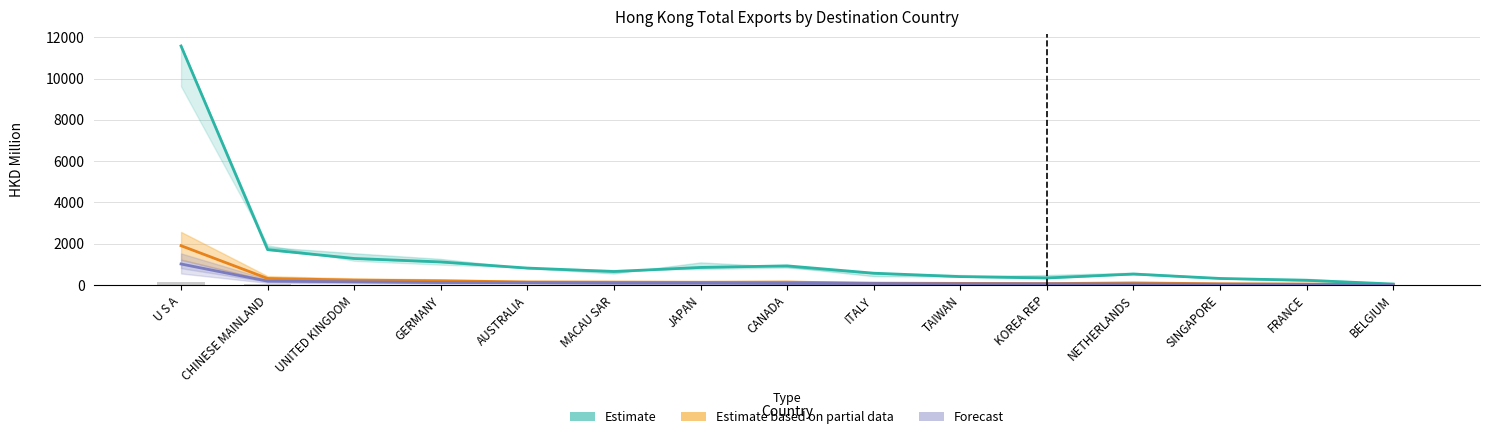

Rank the series by their maximum value, from highest to lowest.

Estimate, Estimate based on partial data, Forecast